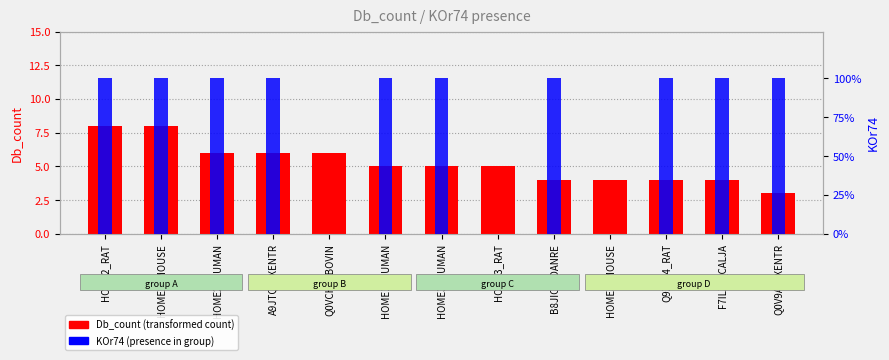

Between B8JIC5_DANRE and F7ILZ2_CALJA, which is larger?

B8JIC5_DANRE